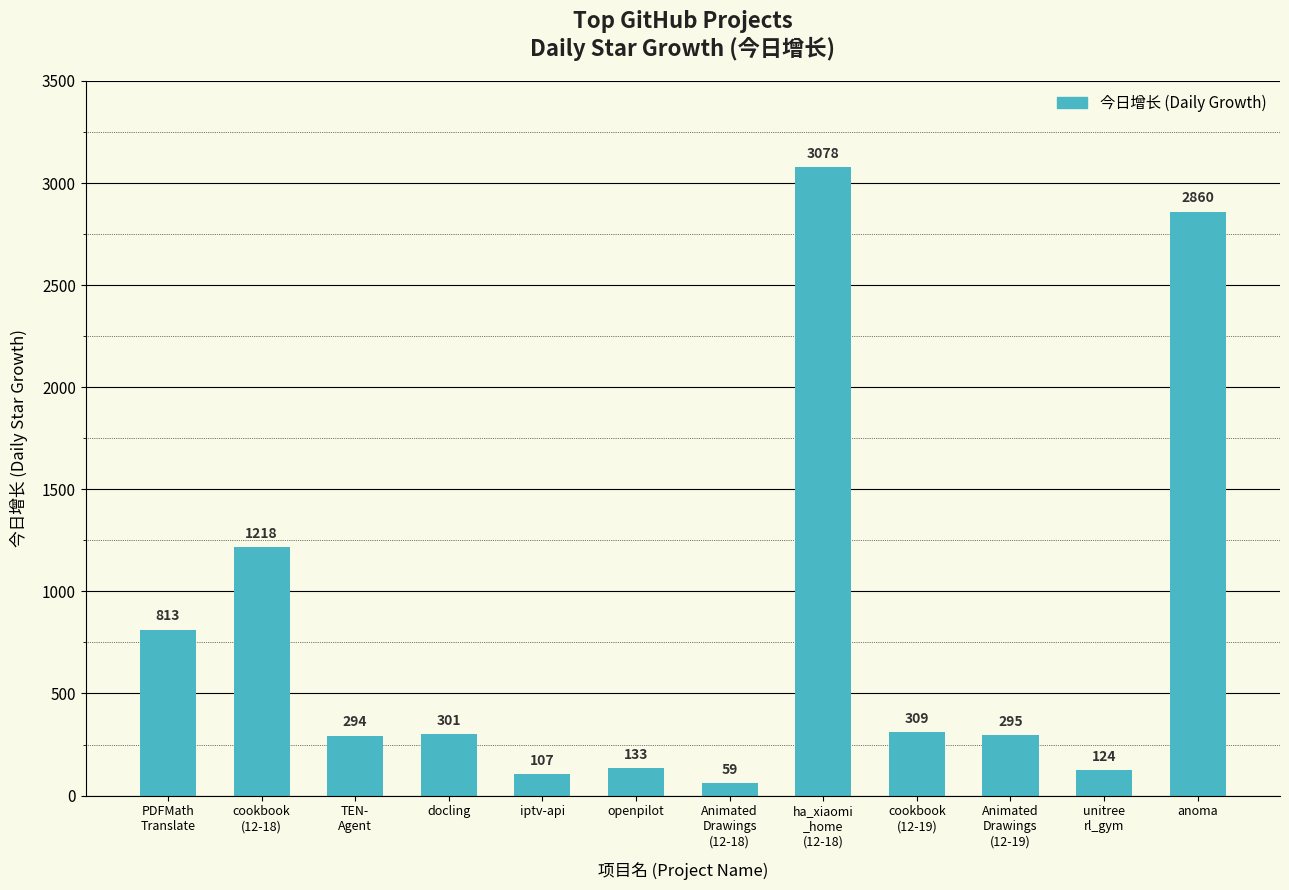

What is the difference between the maximum and minimum values?

3019